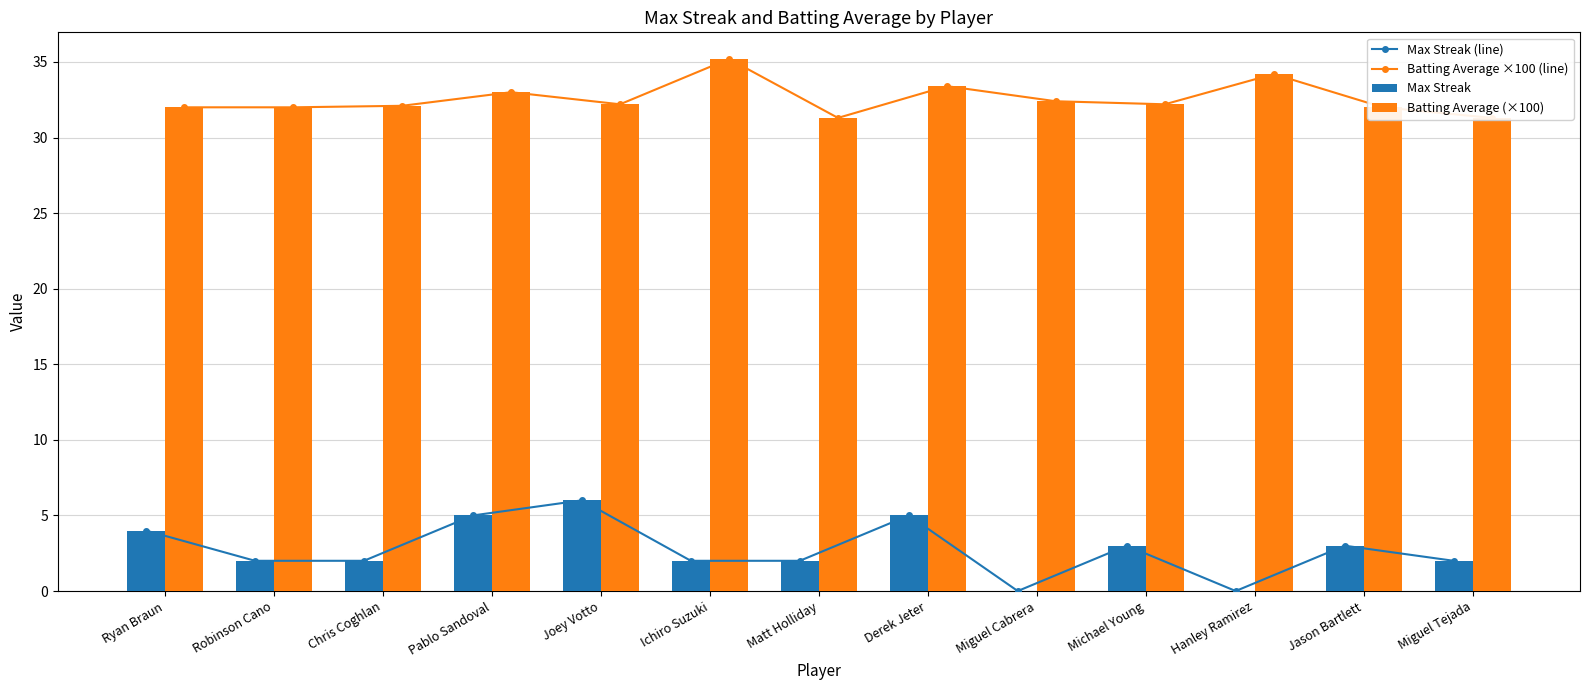

Is it true that Max Streak (line) equals 2.0 at Robinson Cano?

True